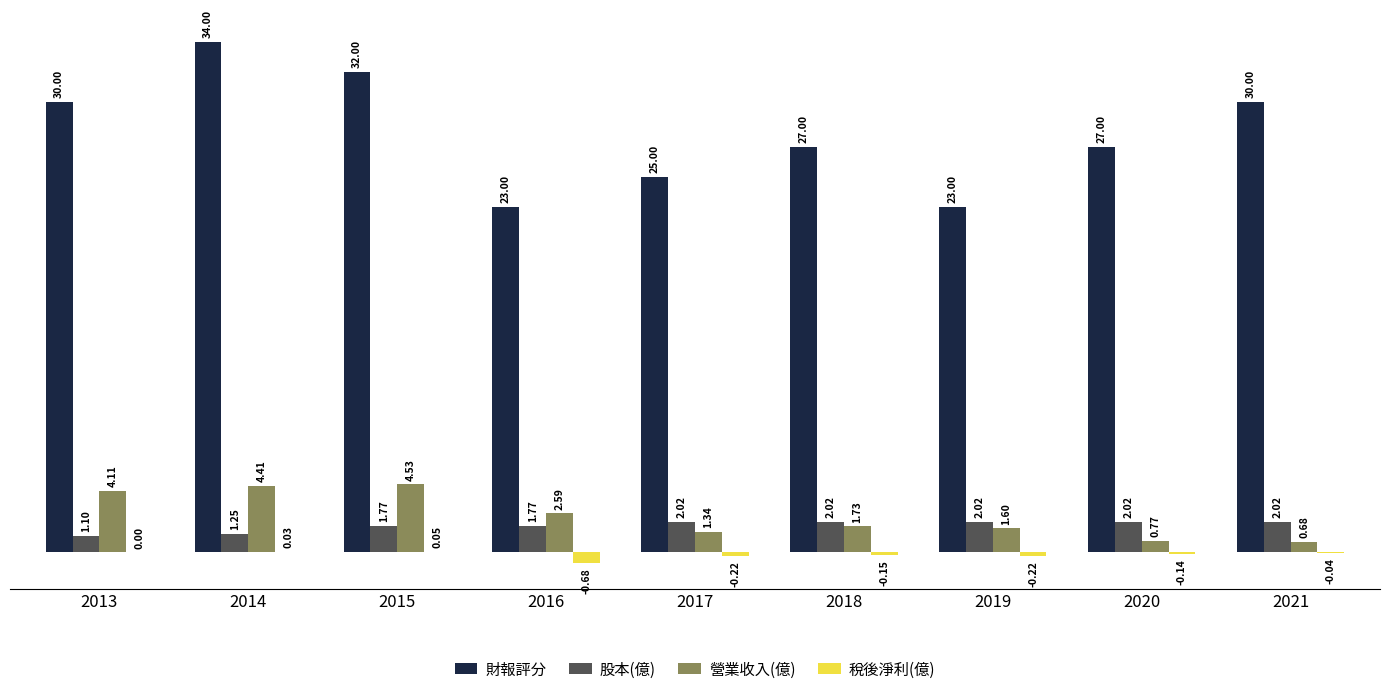

What is the sum of the 股本(億) values at 2015 and 2021?

3.8